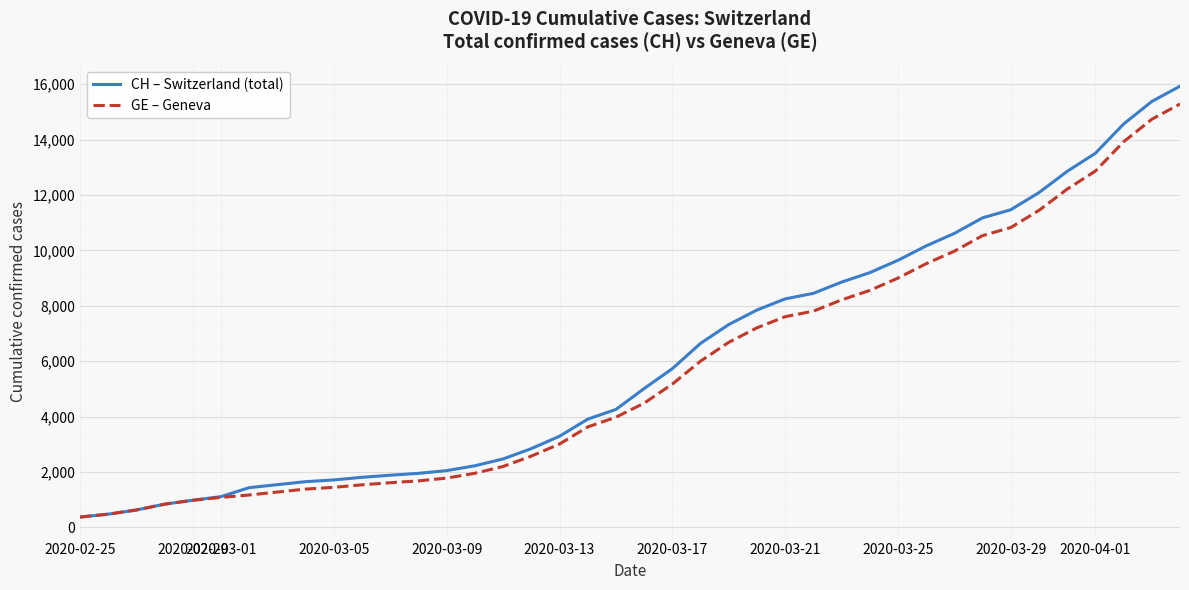

Count the number of data series in this chart.

2